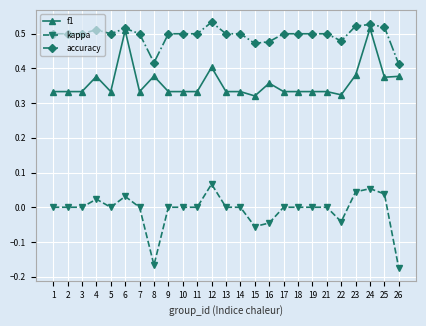

True or false: kappa has more than 0 points higher than both neighbors.

True